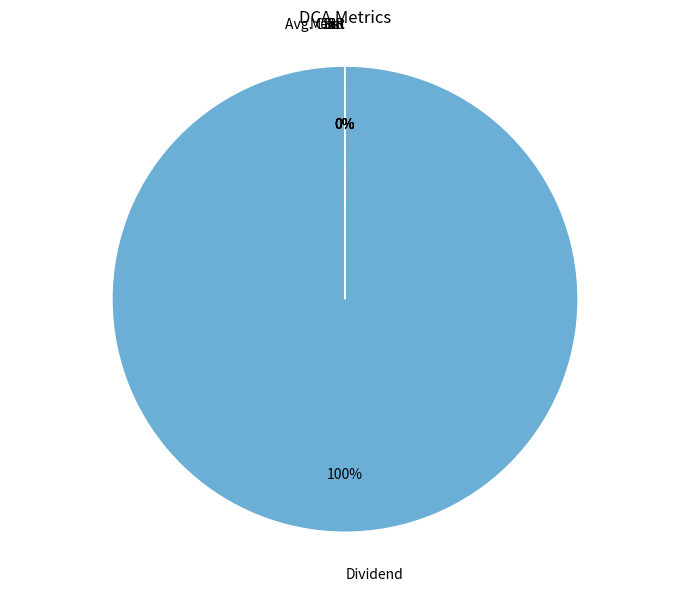

True or false: Dividend accounts for 100% of the total.

True